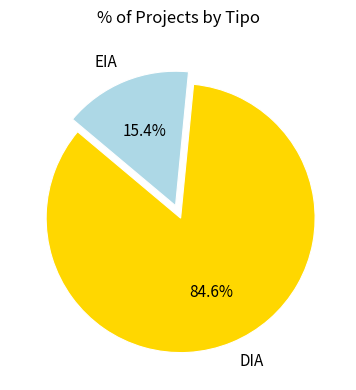

Rank the categories by value from highest to lowest.

DIA, EIA